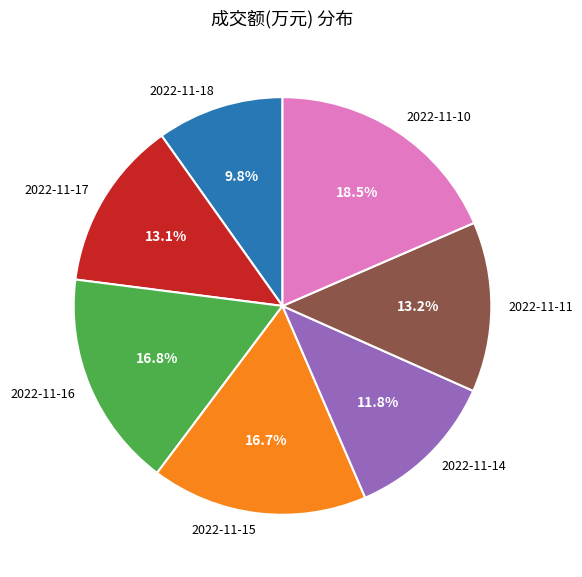

Is there a majority slice in this chart?

No